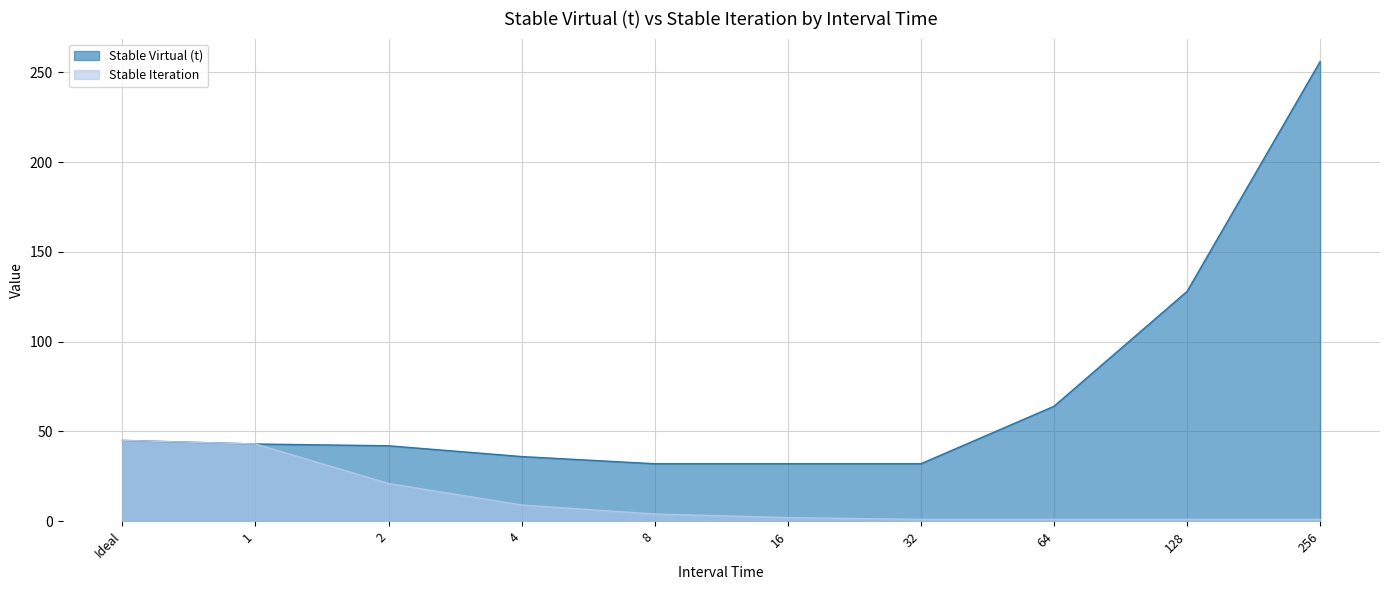

Read the Stable Virtual (t) value at 4, to the nearest 10.

40